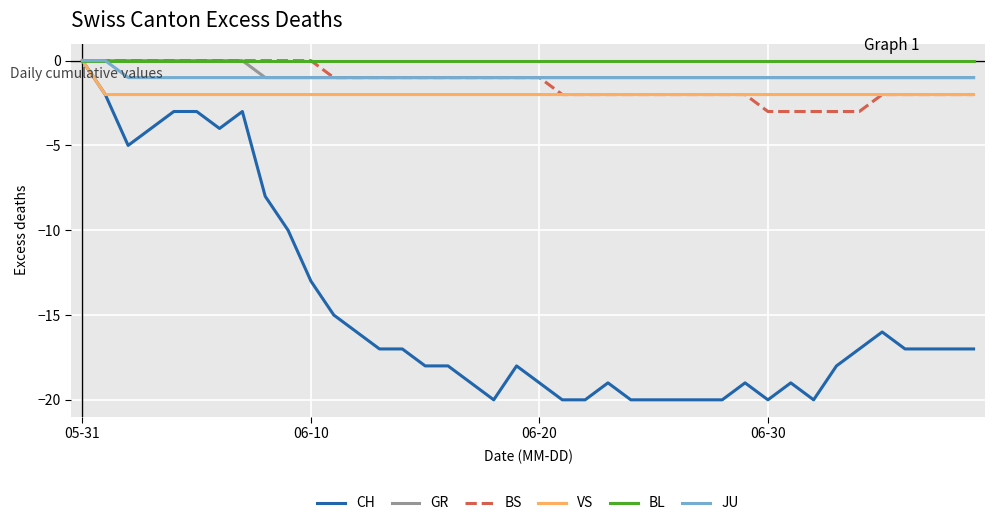

What is the smallest value displayed?

-20